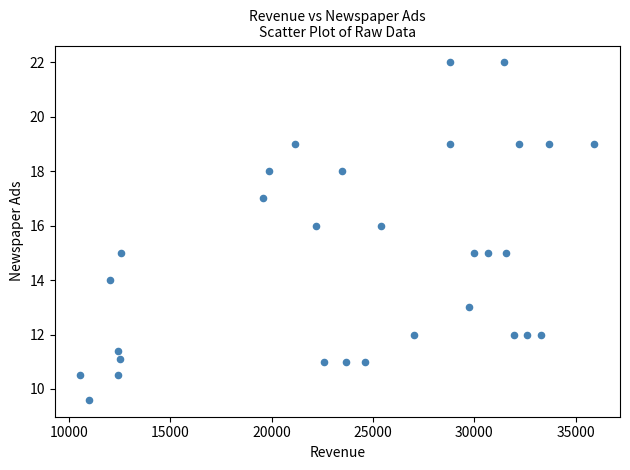

What is the range of Y values (max minus min)?

12.4